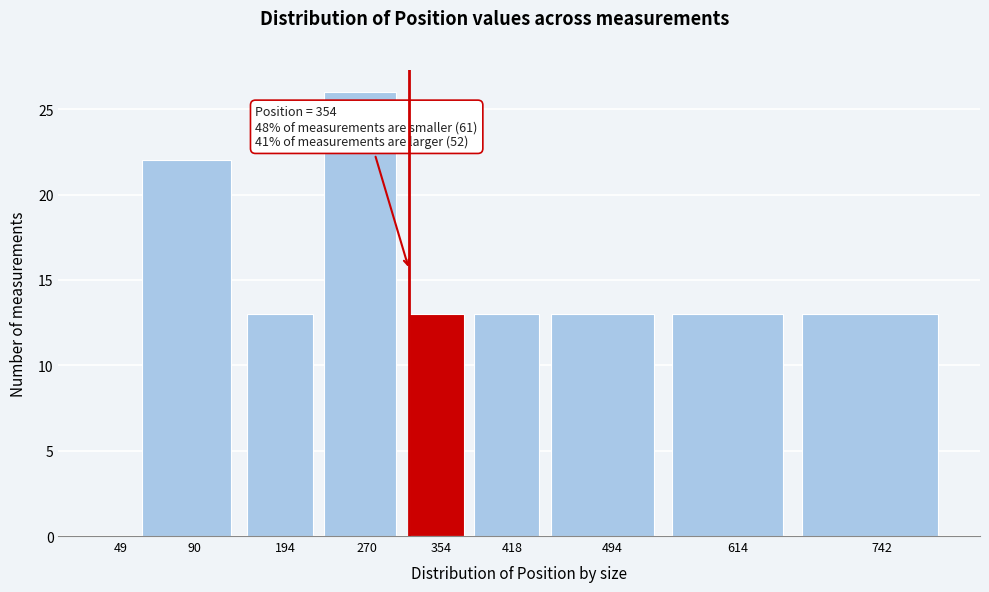

Reading right to left, extract all data points from this chart.

742=13	614=13	494=13	418=13	354=13	270=26	194=13	90=22	49=0